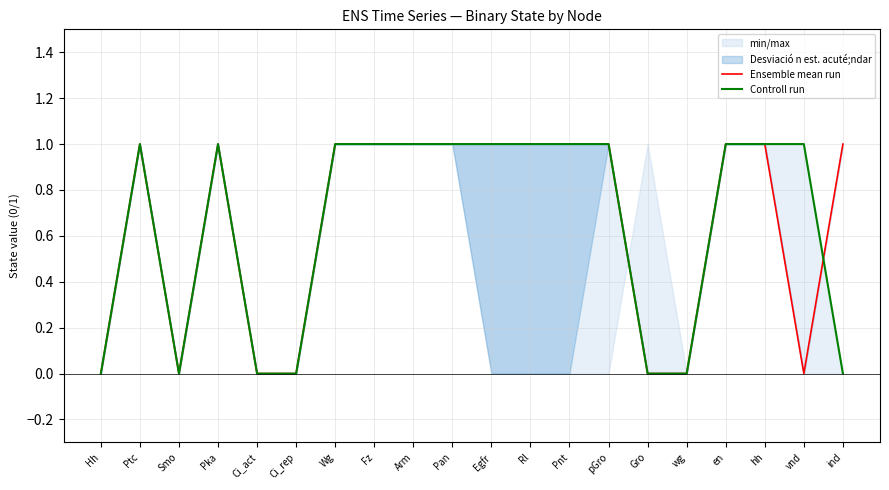

How many series are shown in this chart?

2